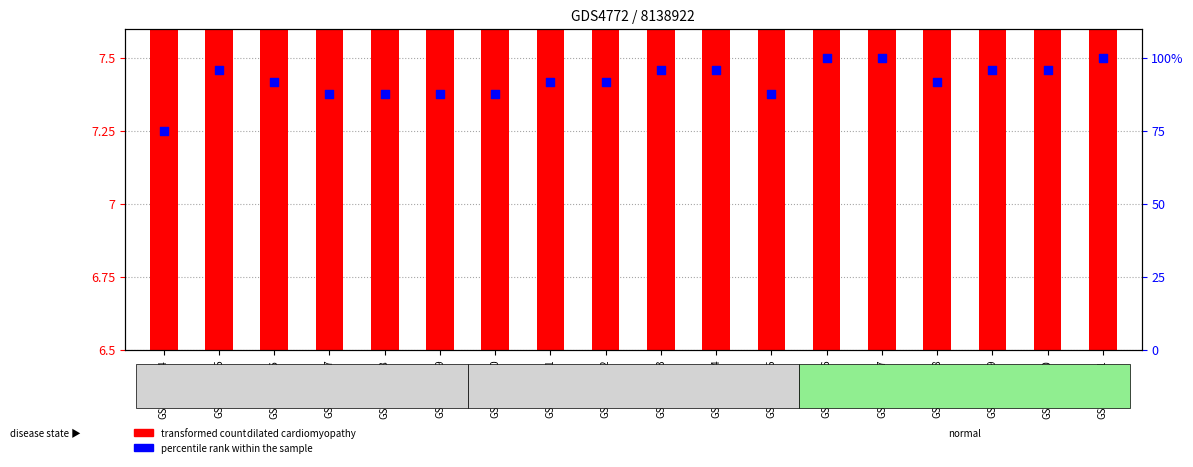

What are all the series names shown in the legend?

transformed count, percentile rank within the sample